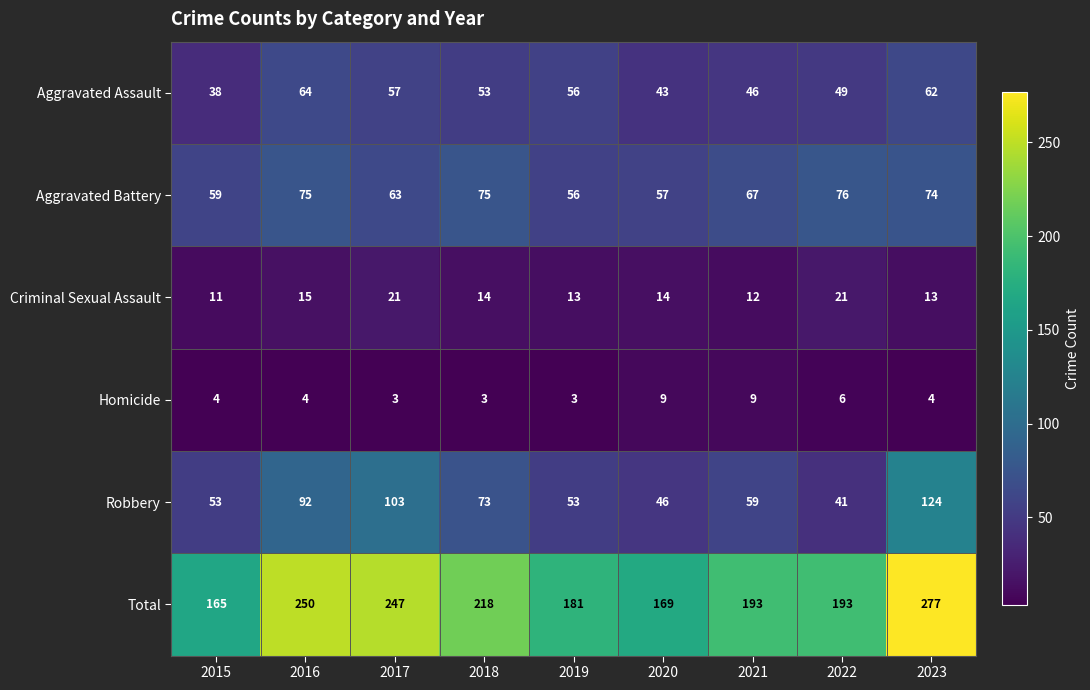

Is it true that Aggravated Assault equals 62 at 2023?

True